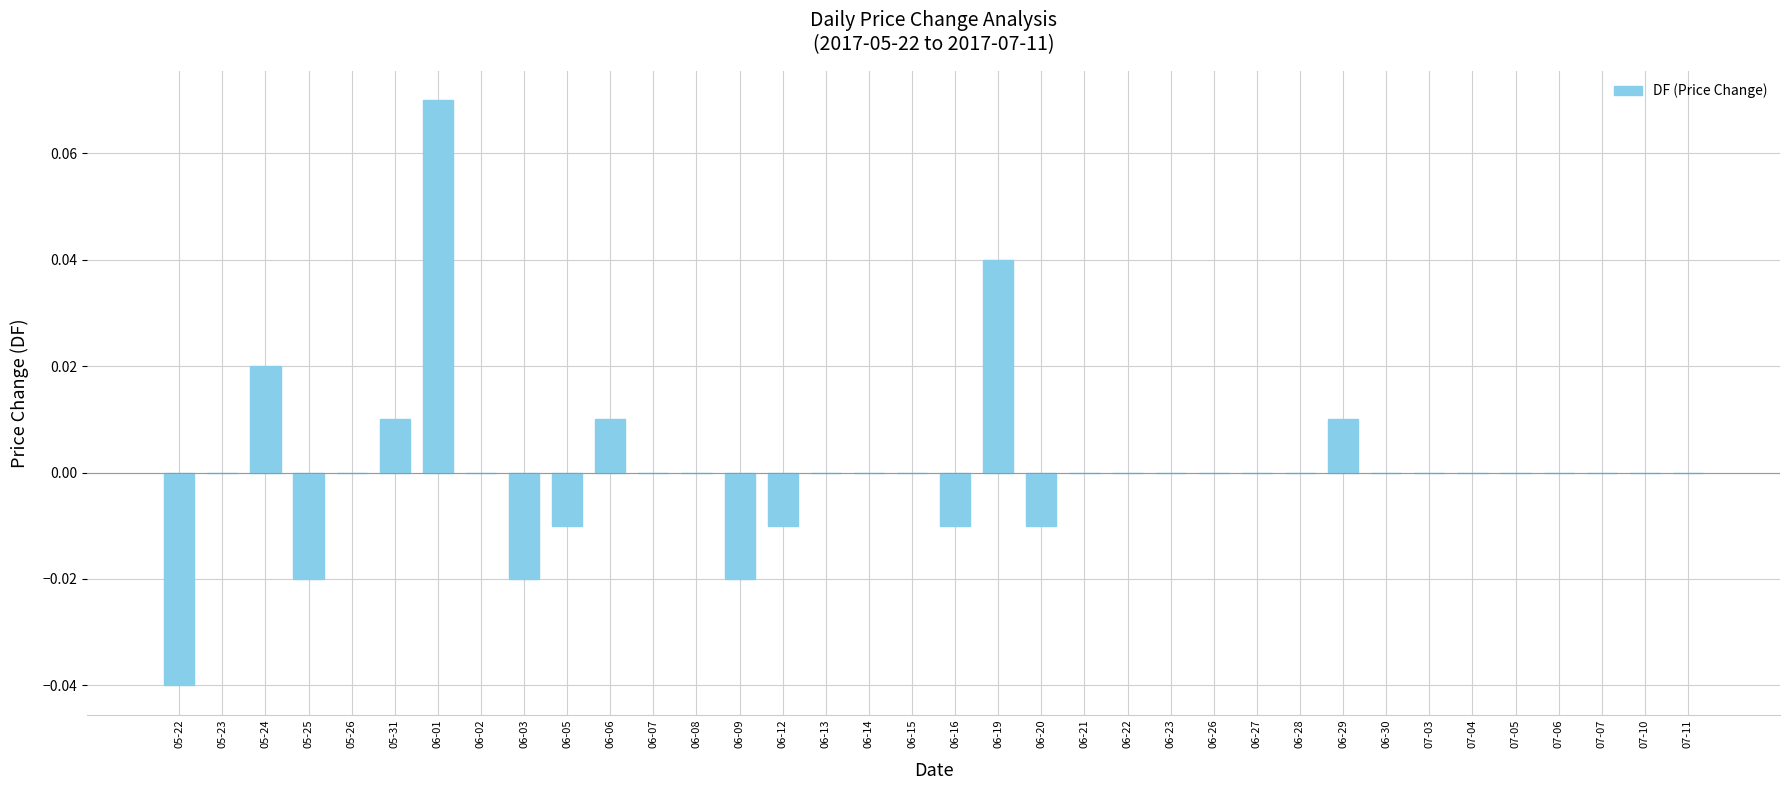

Which label corresponds to the largest value in the chart?

06-01